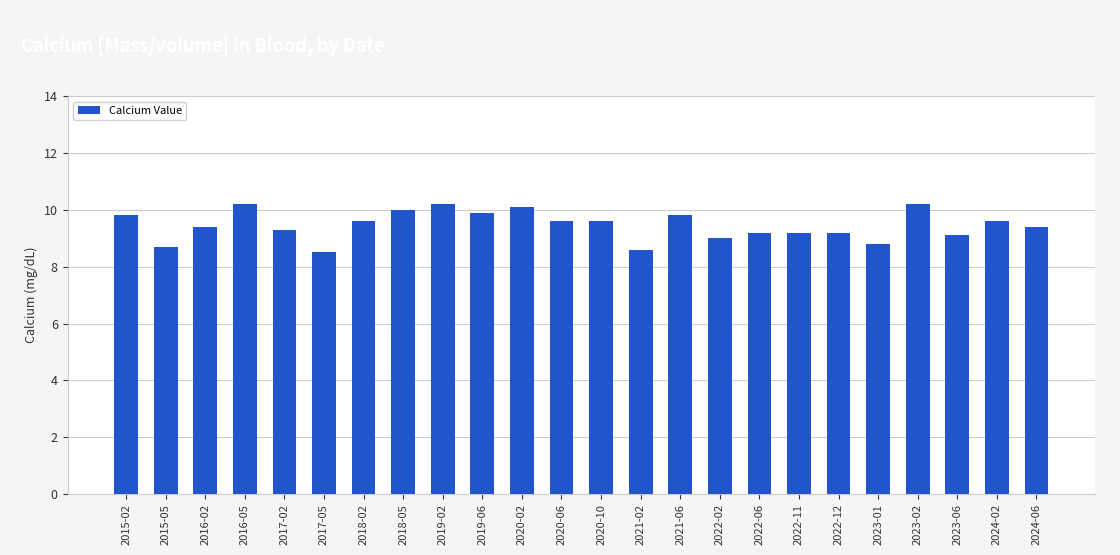

Does the chart contain any negative values?

No